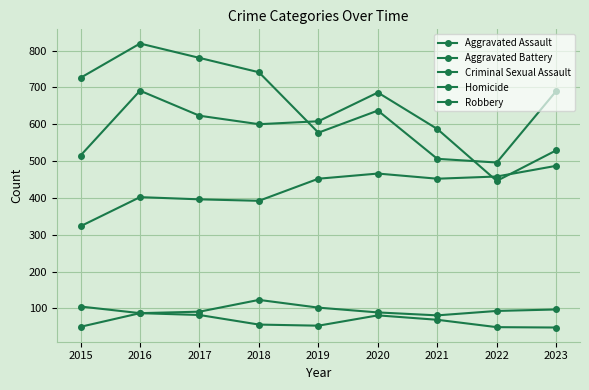

Count the number of categories in the chart.

9